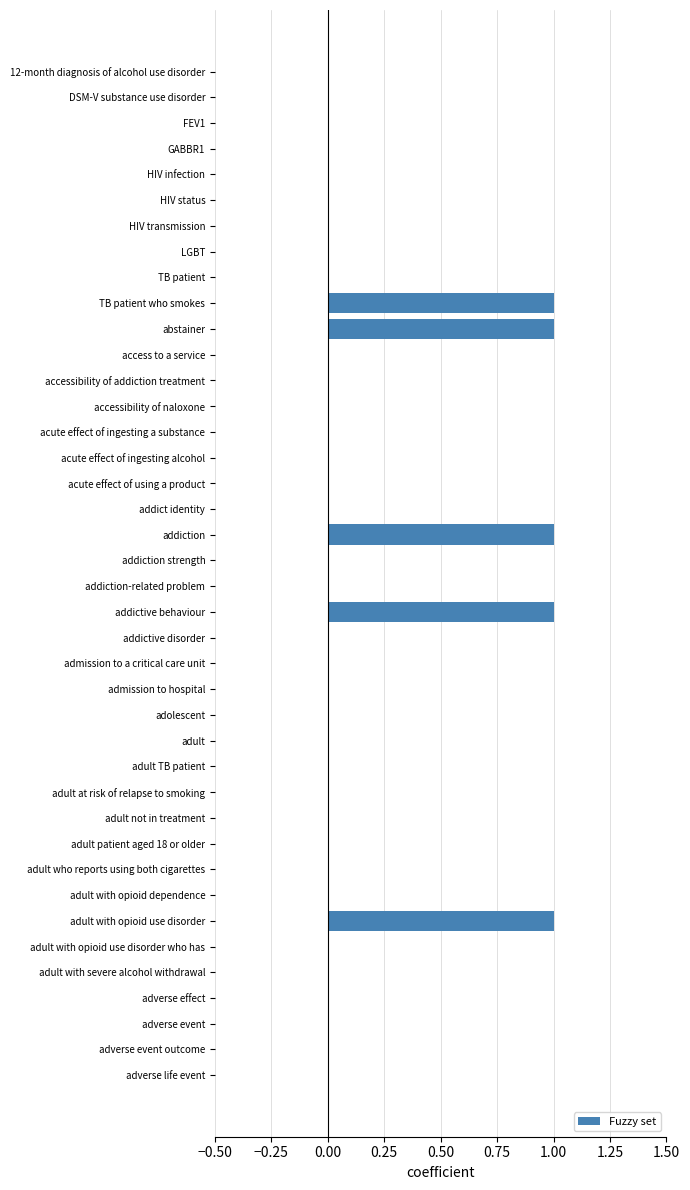

Count the number of data series in this chart.

1